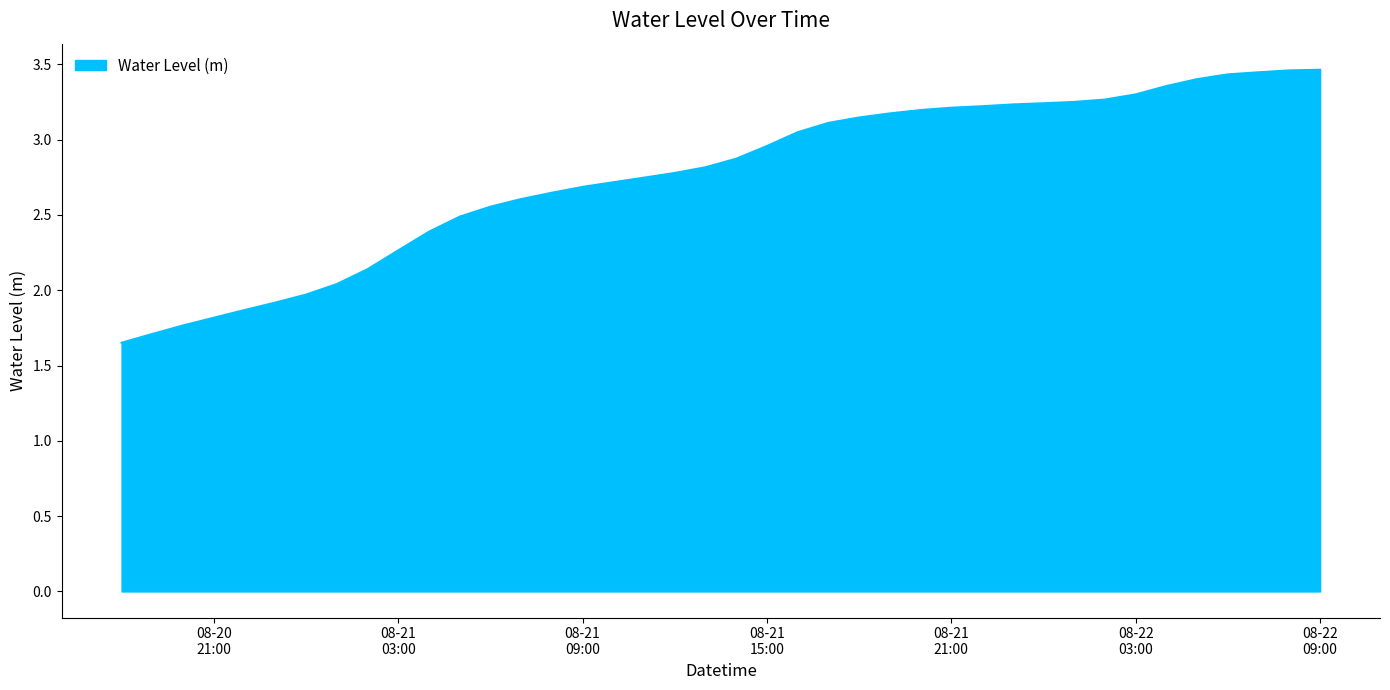

What is the difference between the maximum and minimum values?

1.8